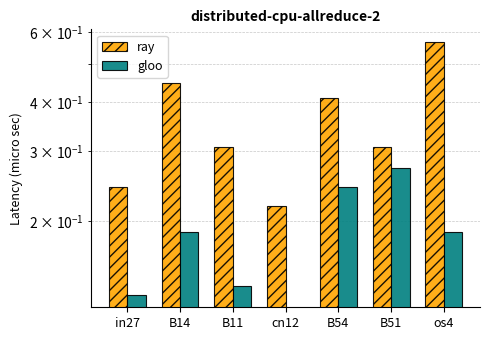

Reading left to right, what are all the values shown in this chart?

ray: 0.2	0.4	0.3	0.2	0.4	0.3	0.6
gloo: 0.1	0.2	0.1	0.0	0.2	0.3	0.2